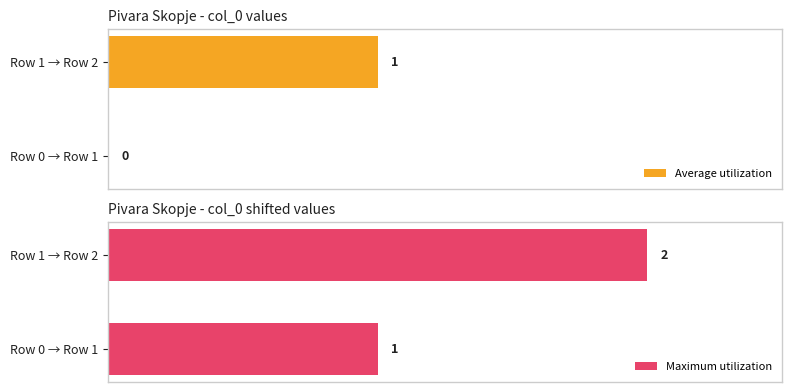

At which label does Maximum utilization reach its peak?

Row 1 → Row 2